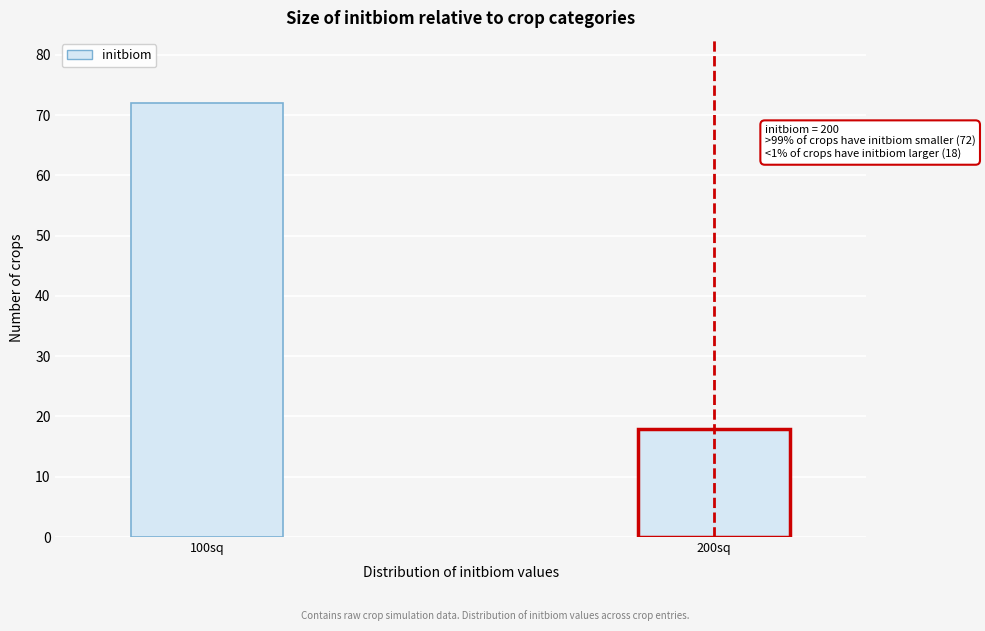

Reading left to right, transcribe all the data shown in this chart.

72	18